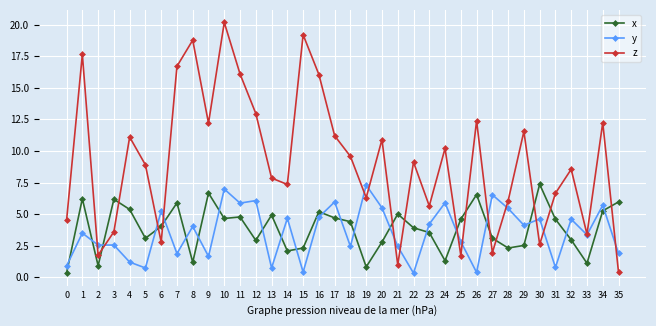

What are all the series names shown in the legend?

x, y, z